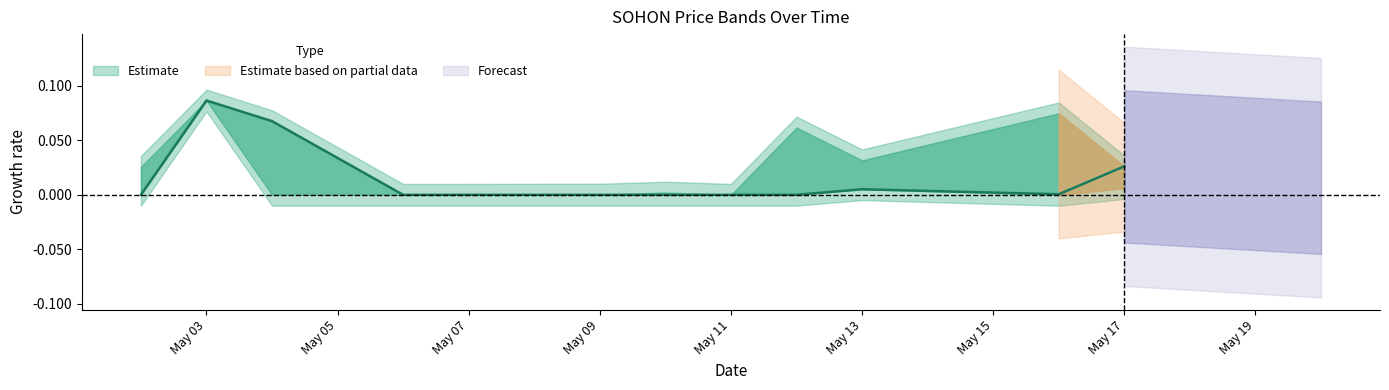

Is the value of low at 2022-05-11 greater than the value of high at 2022-05-16?

No